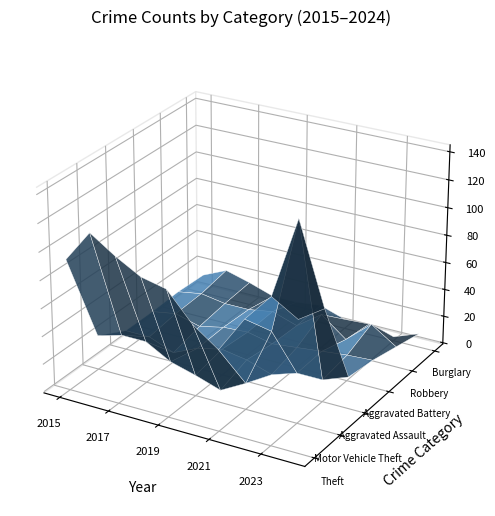

Reading left to right, what are all the values shown in this chart?

Theft: 93	116	104	94	90	70	57	83	103	92
Motor Vehicle Theft: 24	29	29	19	14	8	18	60	142	85
Aggravated Assault: 13	13	6	14	18	15	9	15	15	22
Aggravated Battery: 13	16	11	15	16	12	14	16	18	19
Robbery: 14	17	14	14	17	11	24	10	26	14
Burglary: 13	21	16	10	10	12	6	7	2	9